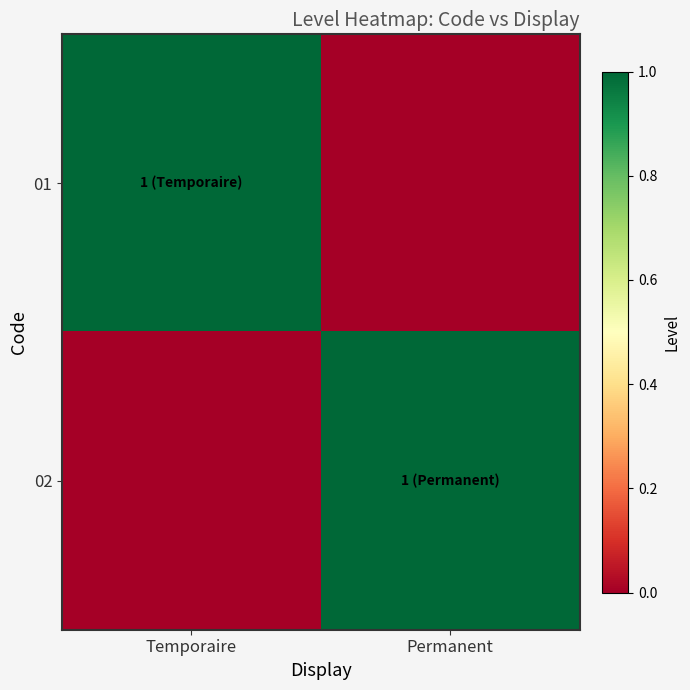

What is the greatest value displayed?

1